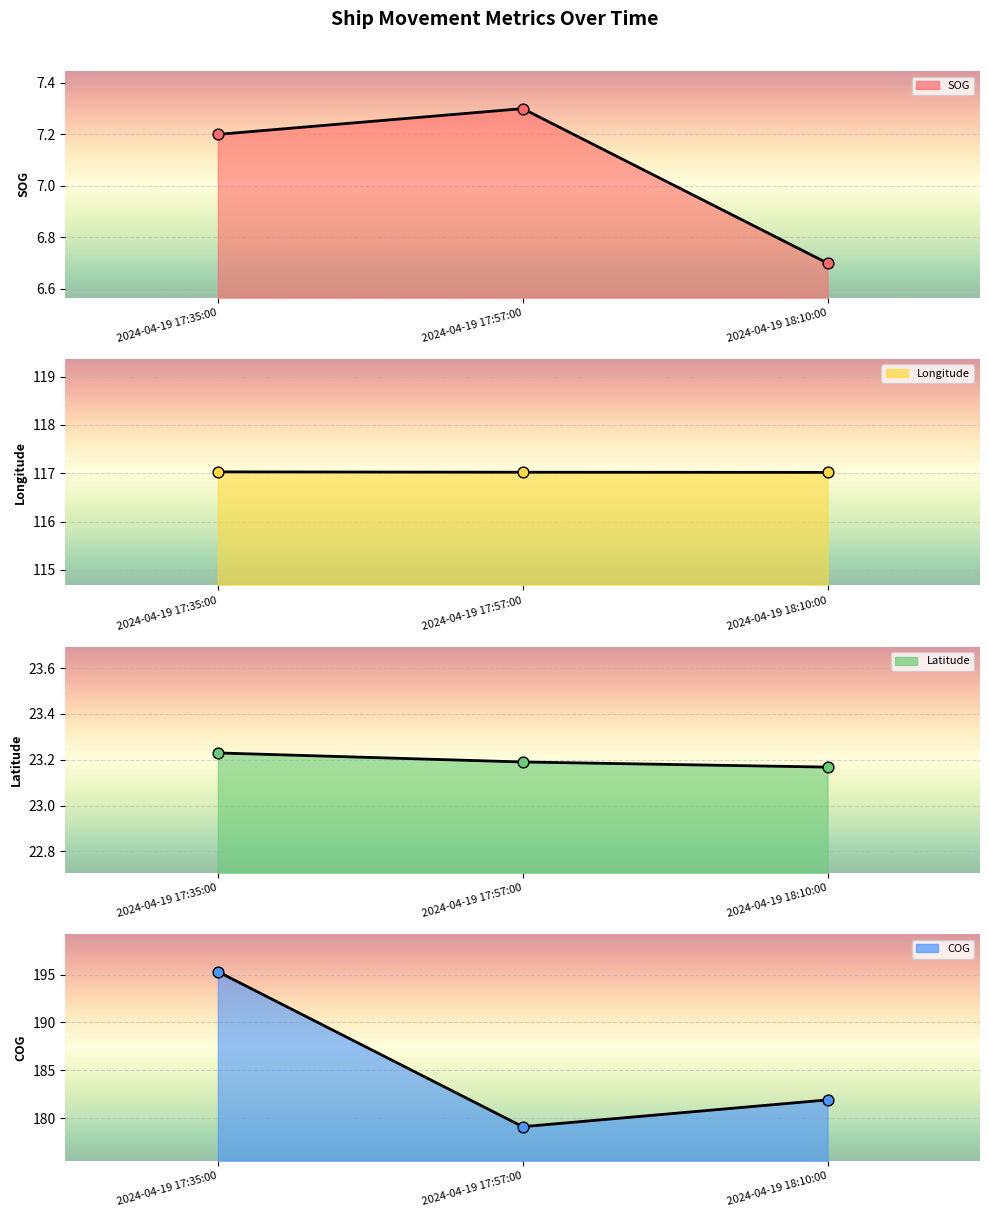

Which series contains the lowest Y value?

SOG